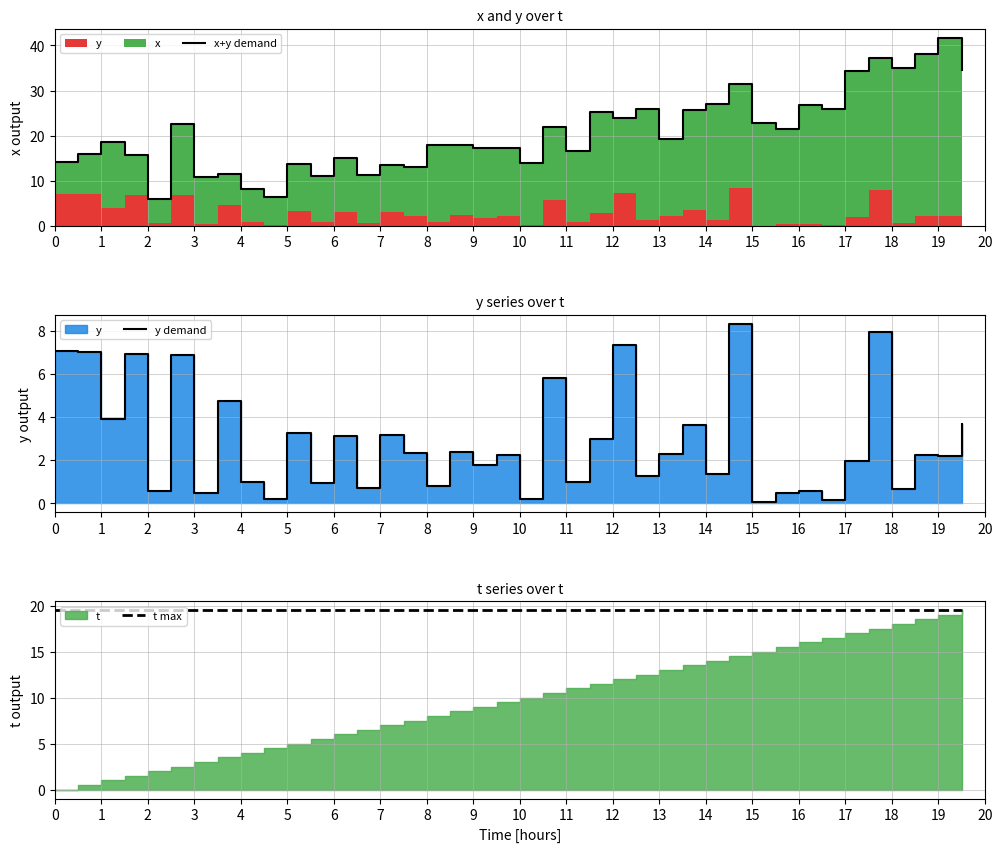

In x+y demand, how many points are lower than both neighbors (excluding endpoints)?

13